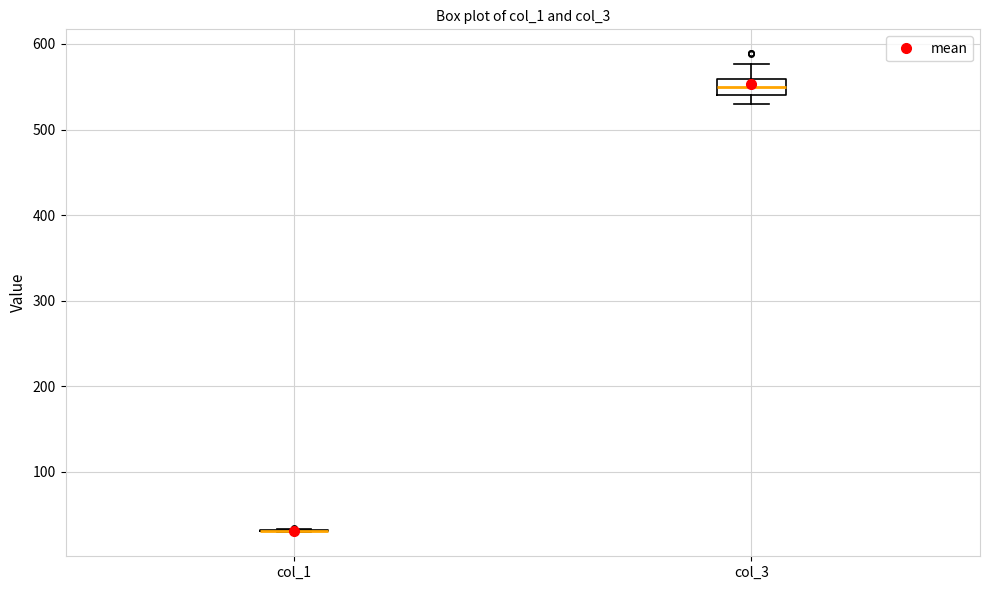

Which box is the tallest, from its lower edge to its upper edge?

col_3